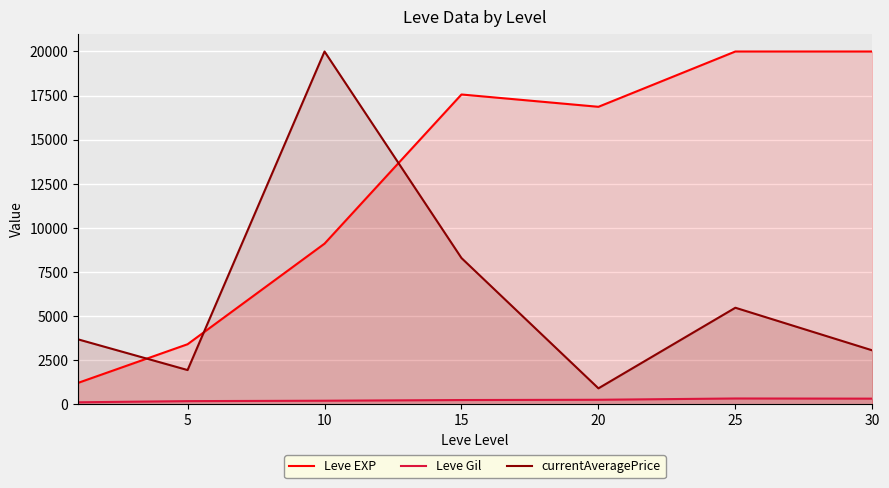

What is the difference between the Leve EXP values at 10 and 25?

10893.3